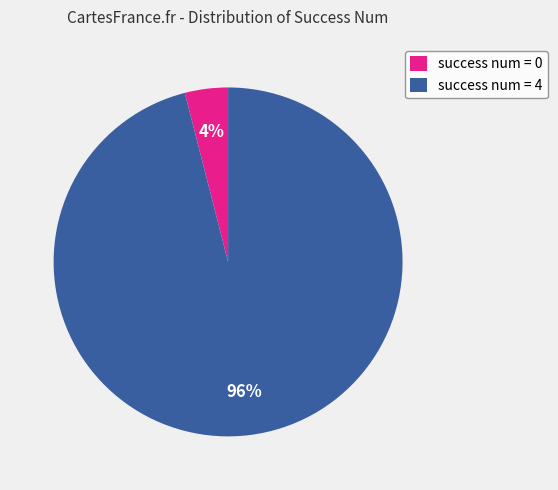

Combined, do success num = 4 and success num = 0 account for over 50%?

Yes